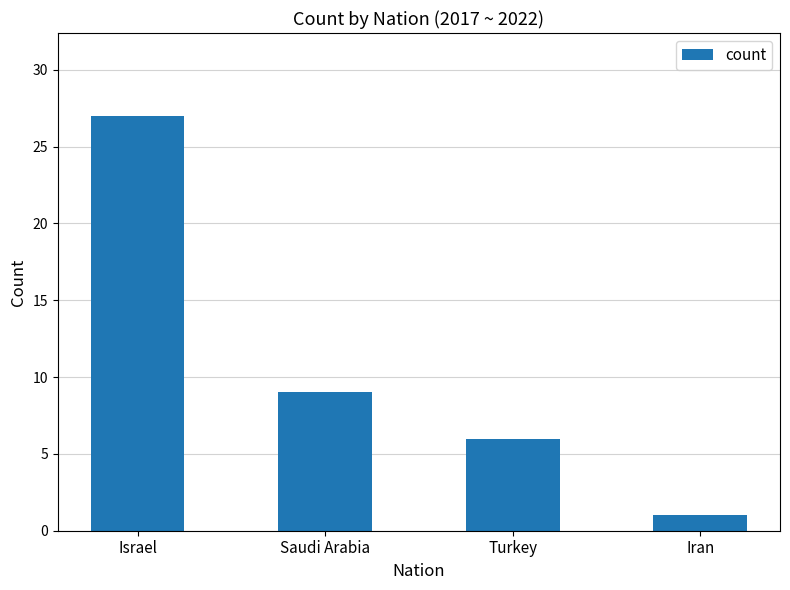

Are the bars grouped side by side (vs. stacked)?

No